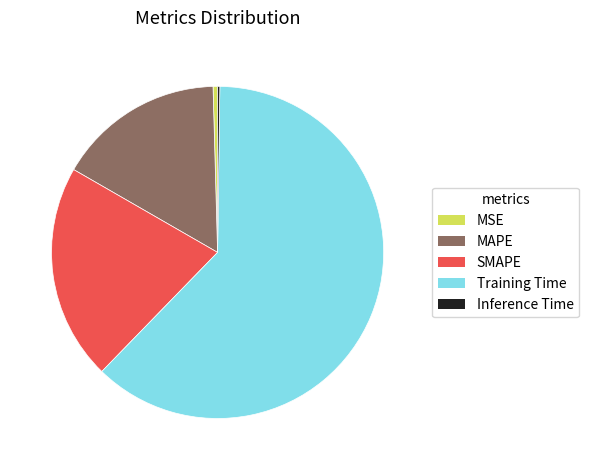

Which category has the biggest portion of the pie?

Training Time